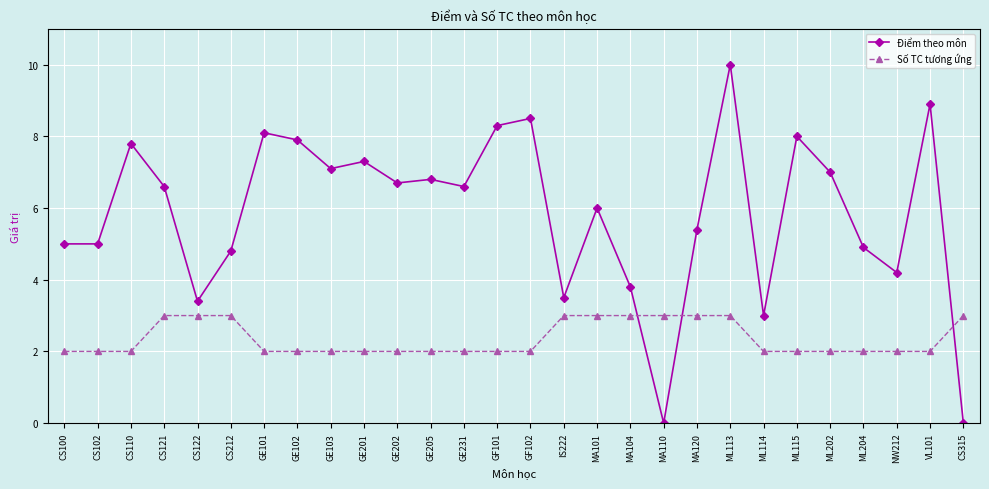

The value of Số TC tương ứng at GF102 is 2.0. True or false?

True